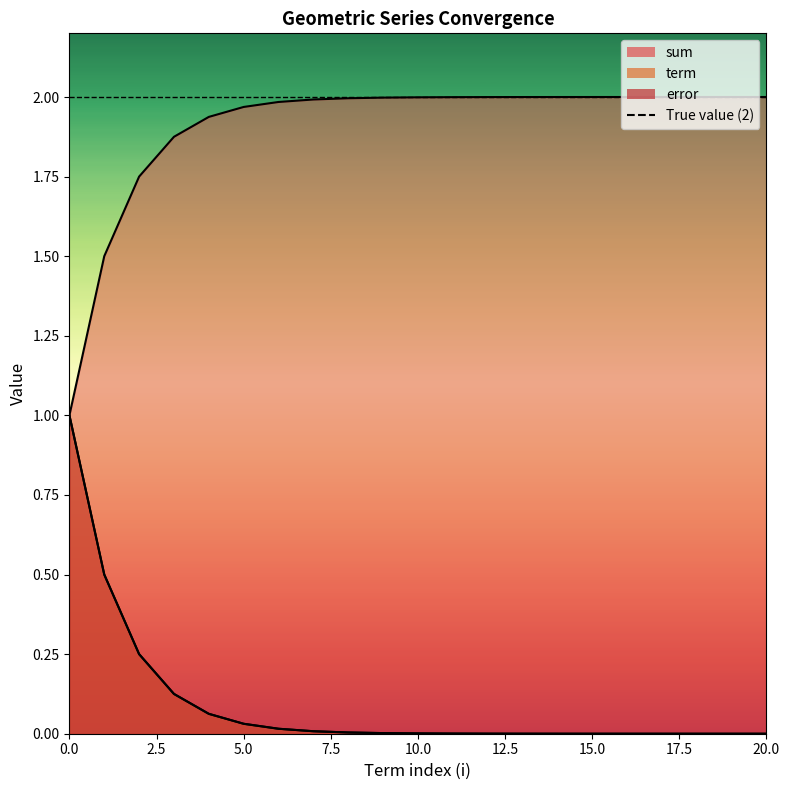

True or false: term has a value of 1.4 at 18.

False